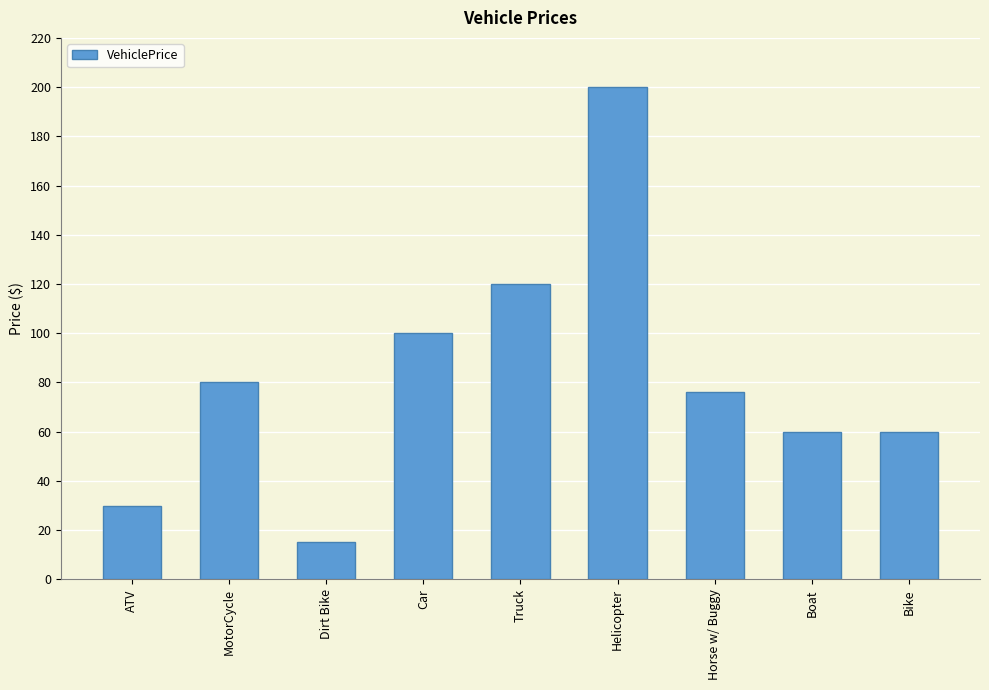

What is the label of the 5th bar from the right?

Truck